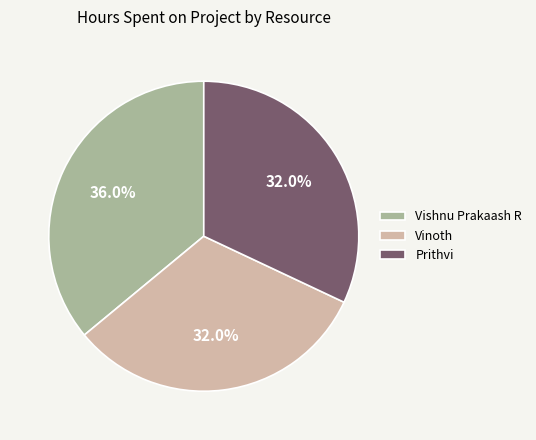

How many segments does this pie chart have?

3